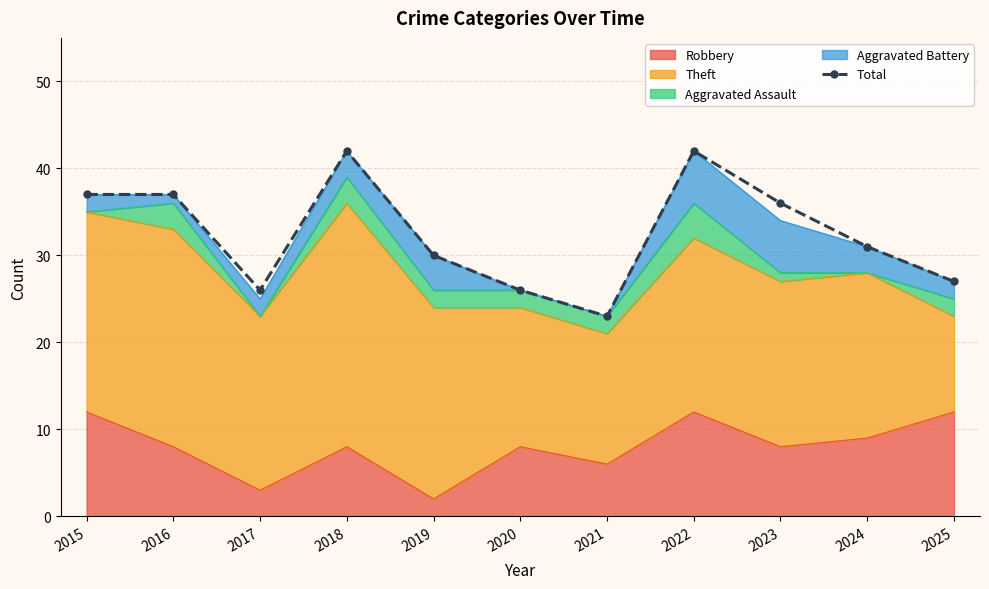

What is the ratio of the value at 2023 to the value at 2016?

1.0